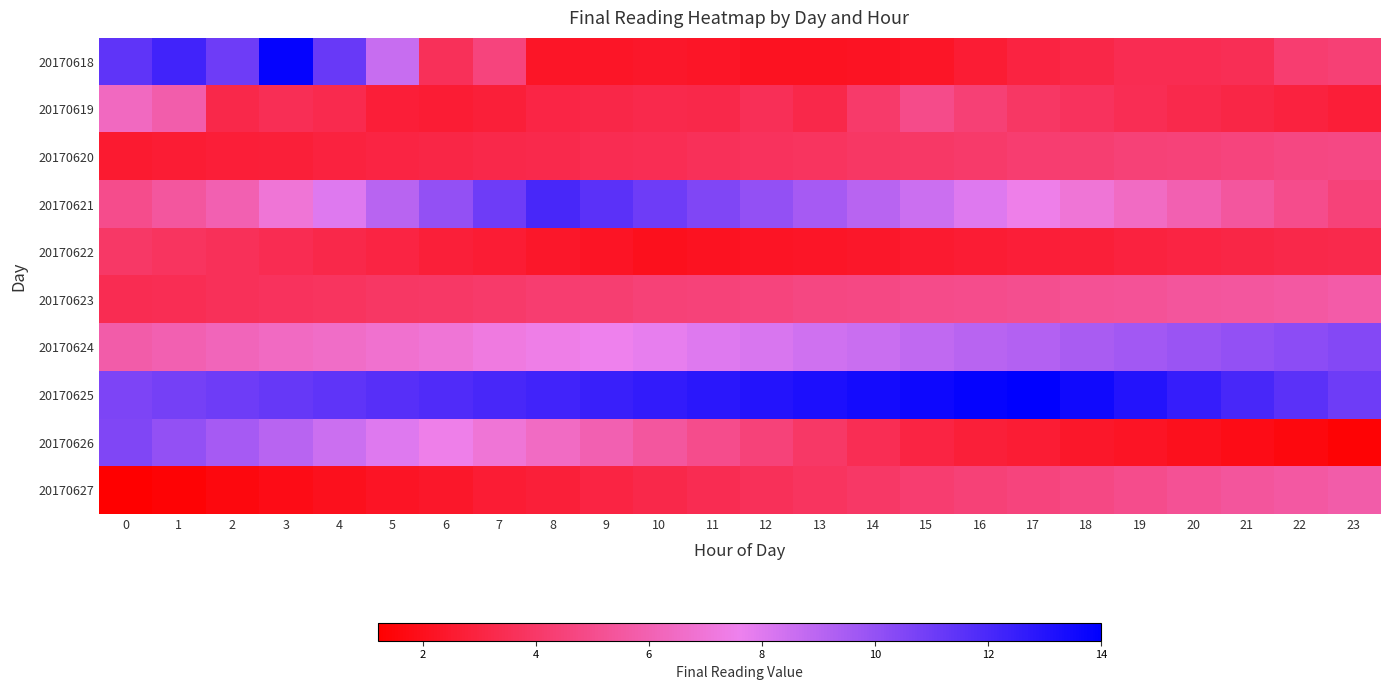

At which category is the sum across all series the highest?

3